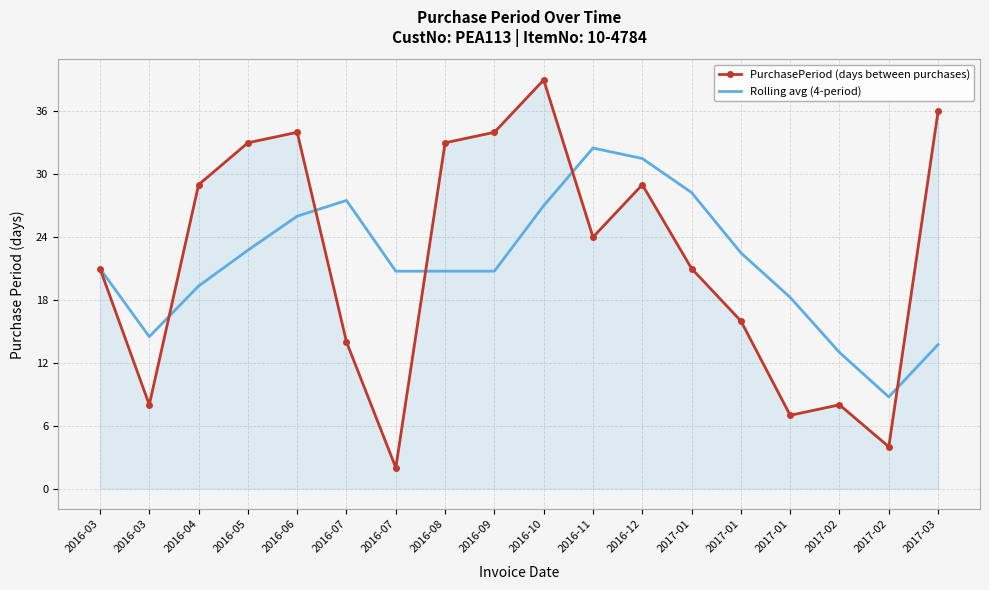

Read the Rolling avg (4-period) value at 2016-11.

32.5